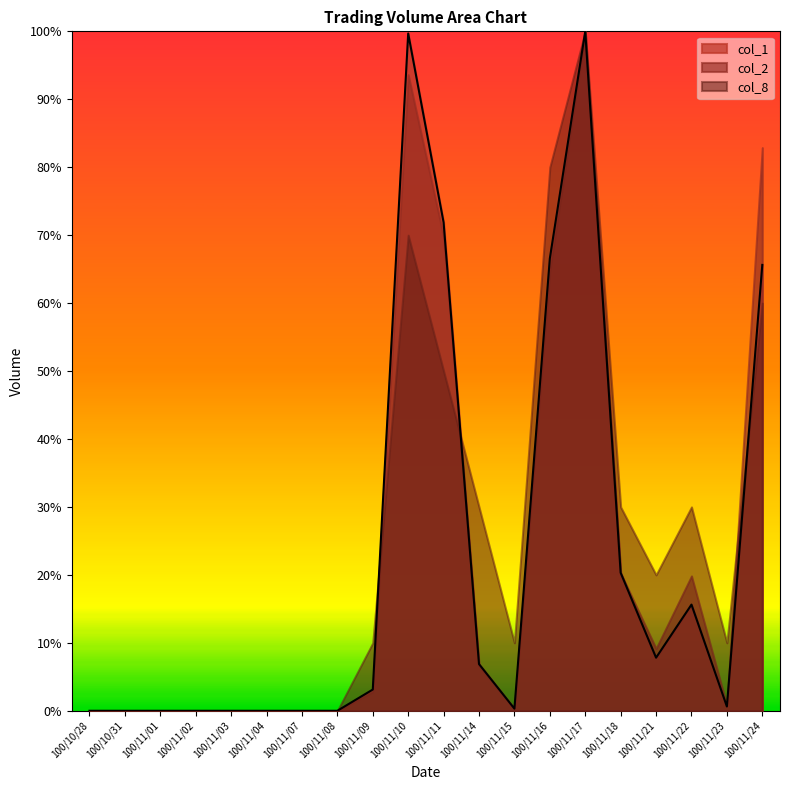

Where does the data first go above 3?

100/11/09